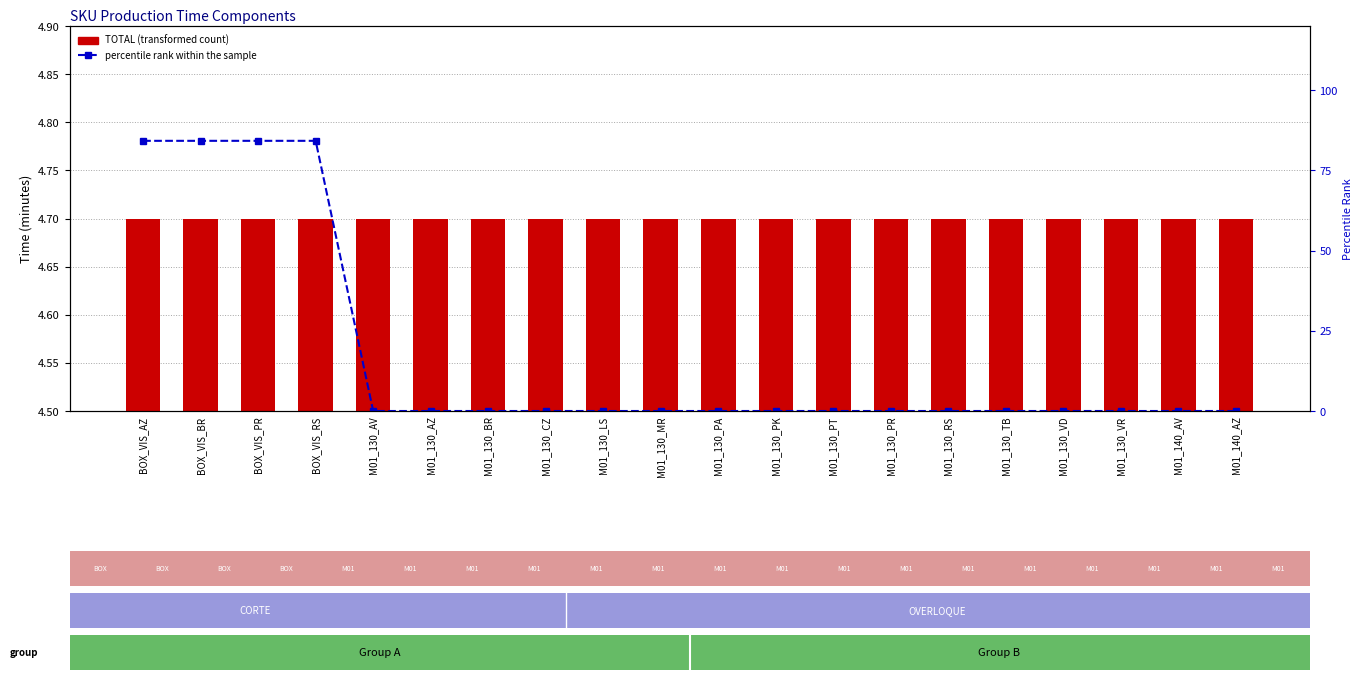

At which category is the sum across all series the highest?

BOX_VIS_AZ